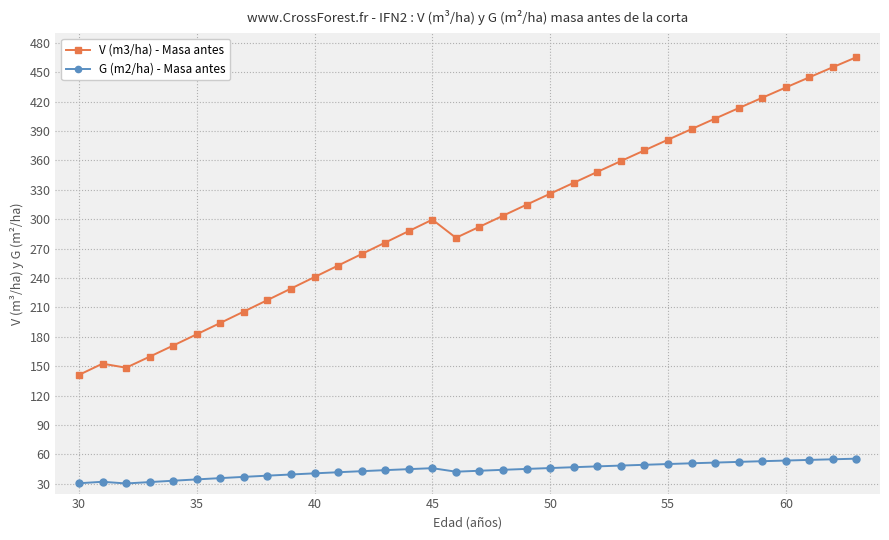

What is the smallest value displayed?

30.3